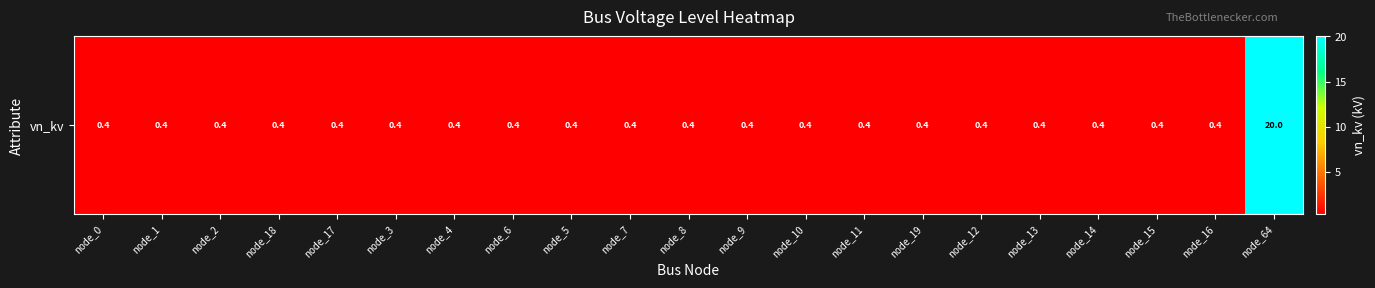

Reading left to right, extract all data points from this chart.

0.4	0.4	0.4	0.4	0.4	0.4	0.4	0.4	0.4	0.4	0.4	0.4	0.4	0.4	0.4	0.4	0.4	0.4	0.4	0.4	20.0